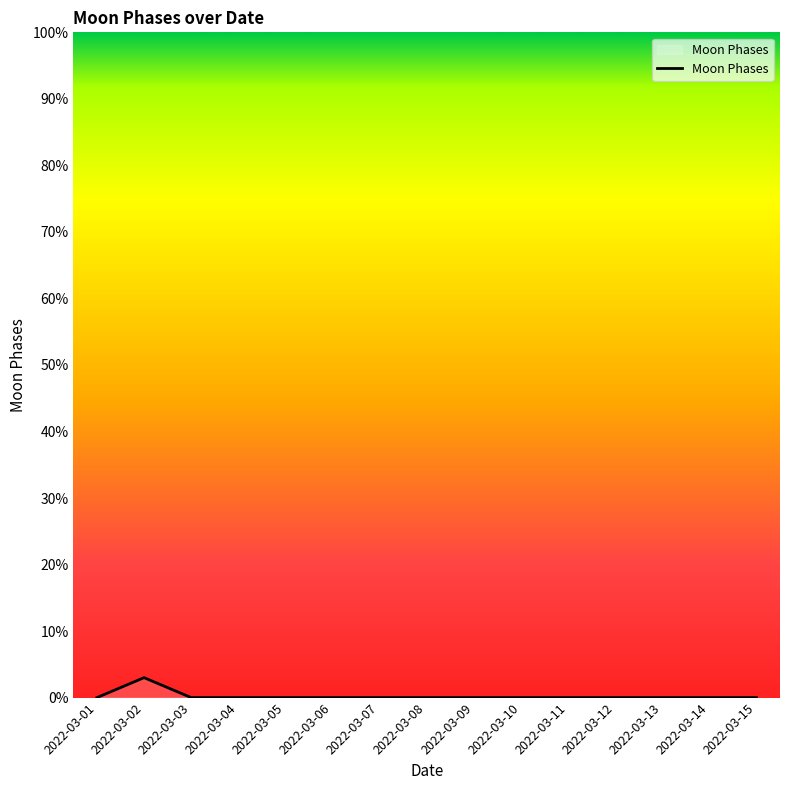

What is the difference between the maximum and minimum values?

3